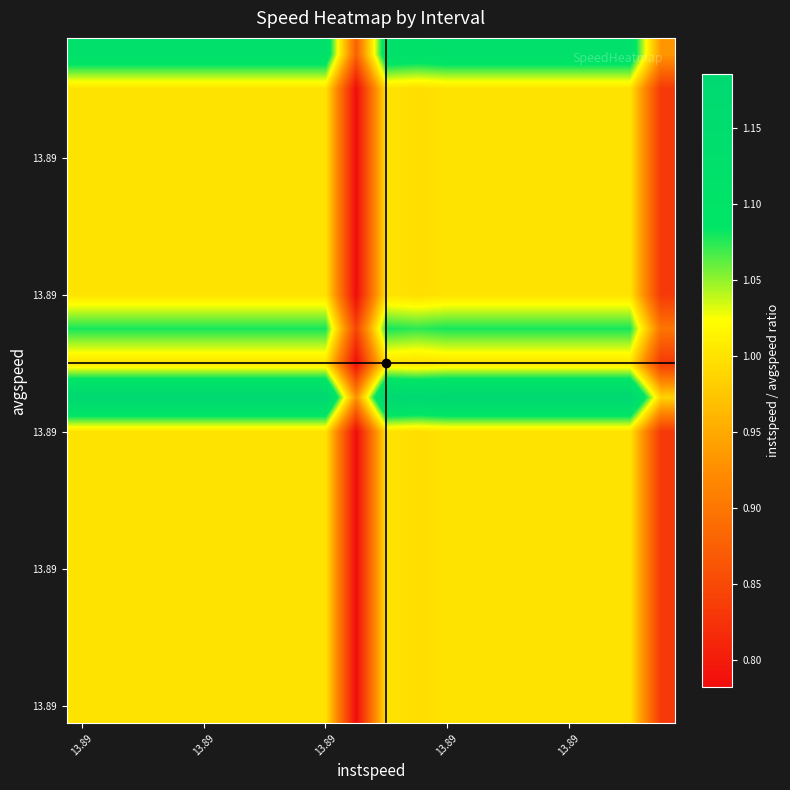

Count the number of categories in the chart.

20